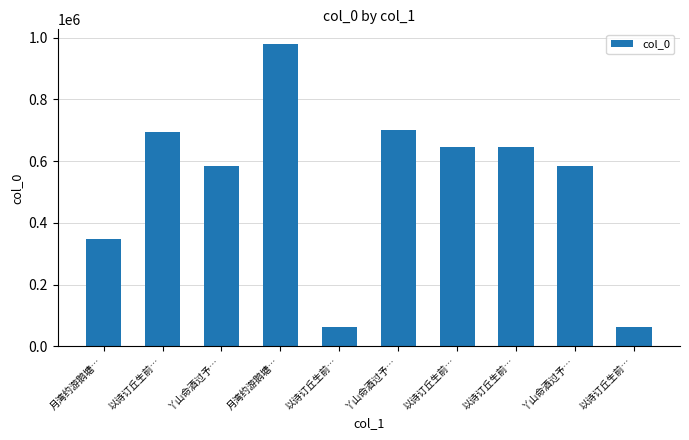

What is the difference between the maximum and minimum values?

916454